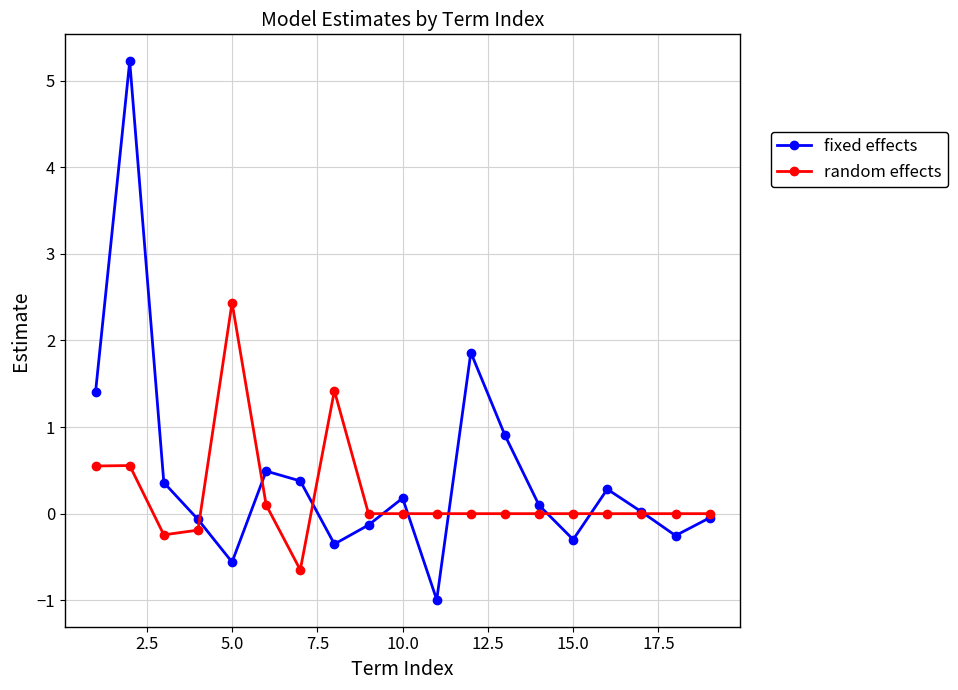

At how many categories does at least one series exceed 3?

1